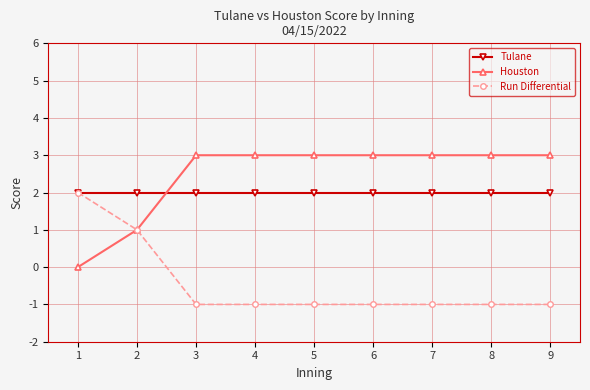

What is the value of the Run Differential point at the 8th from the left?

-1